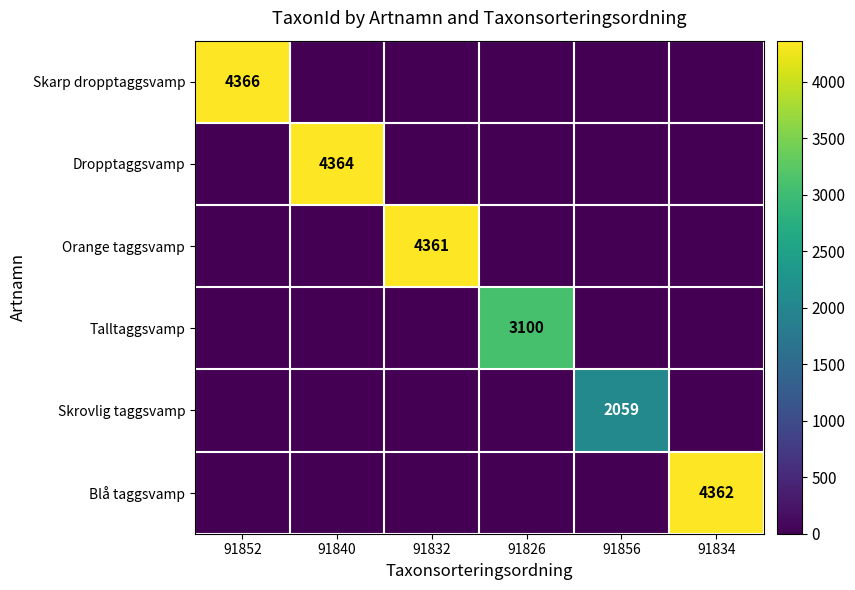

Is it true that Skrovlig taggsvamp equals 2059 at 91856?

True